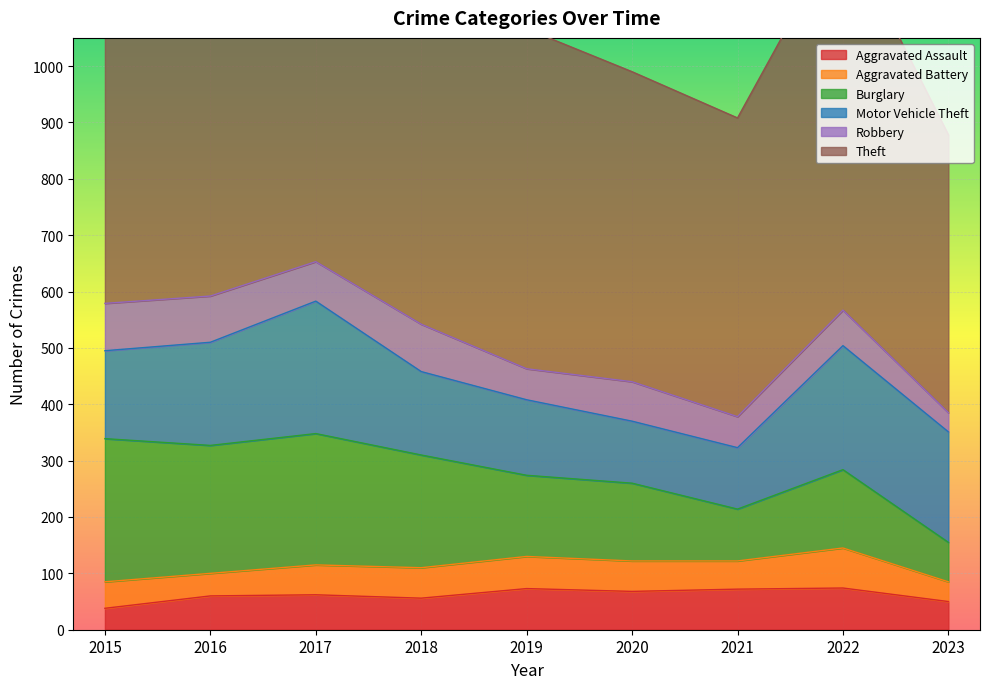

What is the value of the Theft point at the 1st from the left?

818